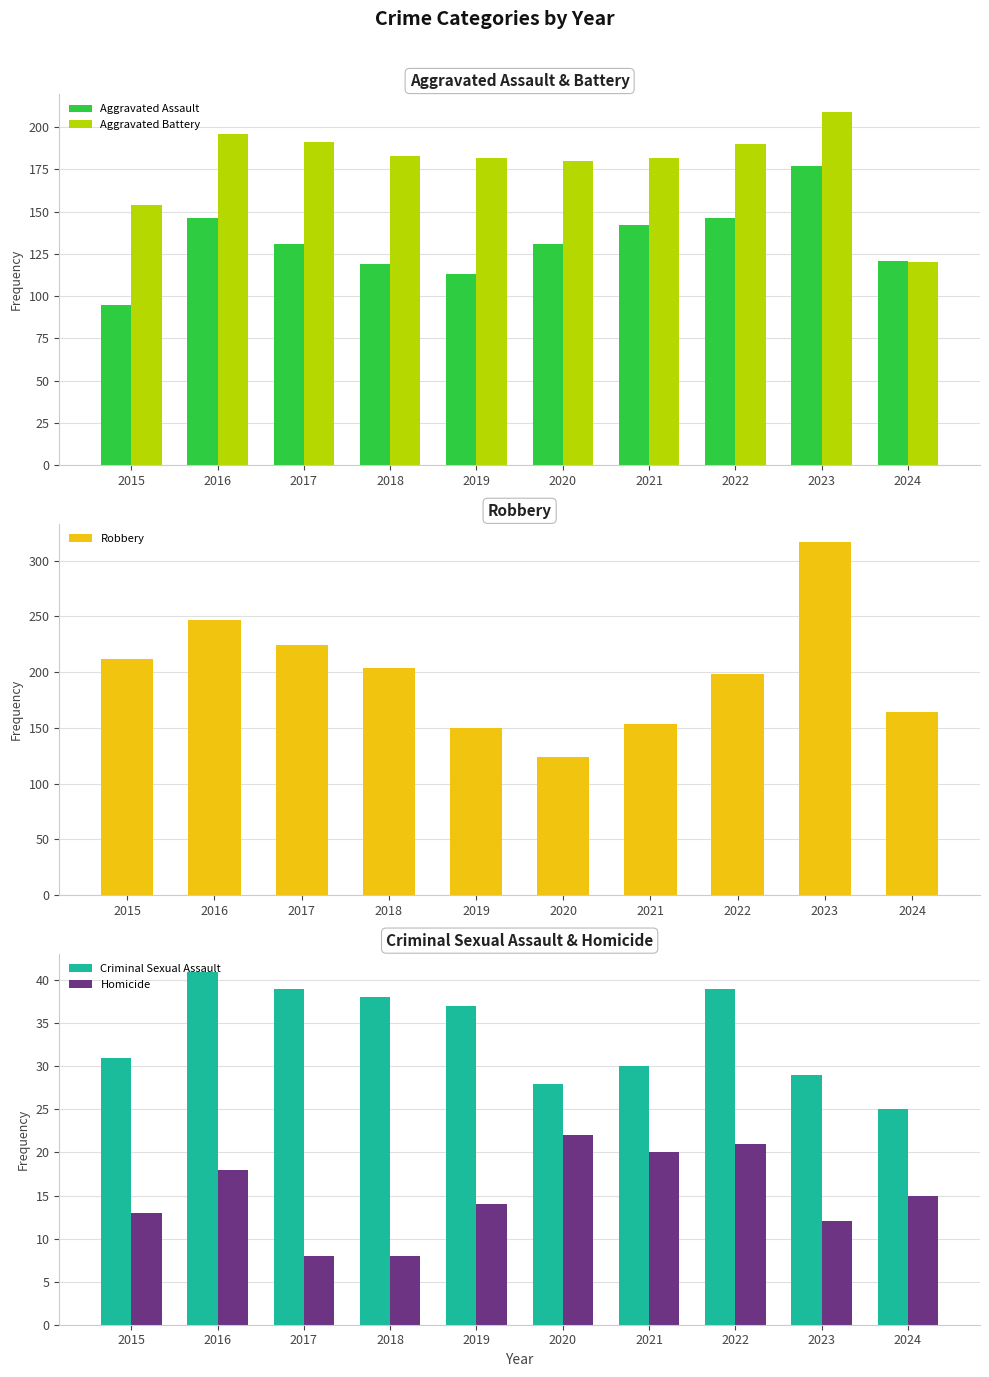

The value of Criminal Sexual Assault at 2022 is 68. True or false?

False